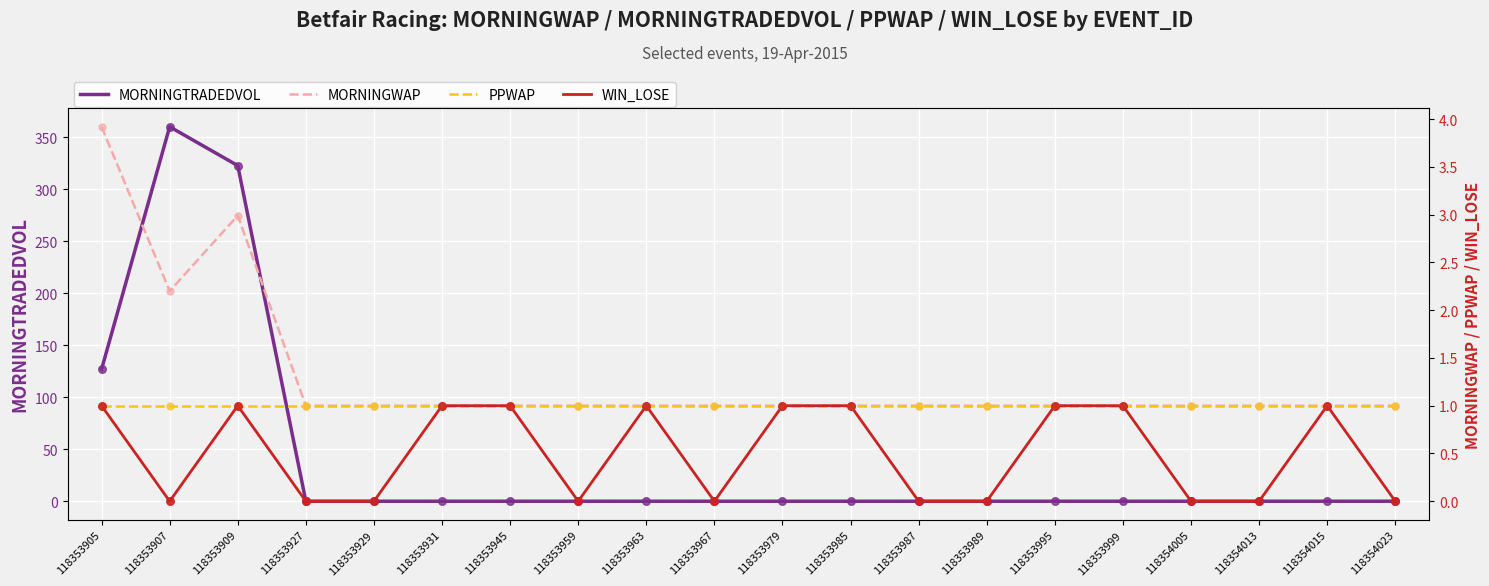

Is the value of MORNINGTRADEDVOL at 118354005 greater than the value of WIN_LOSE at 118354013?

No